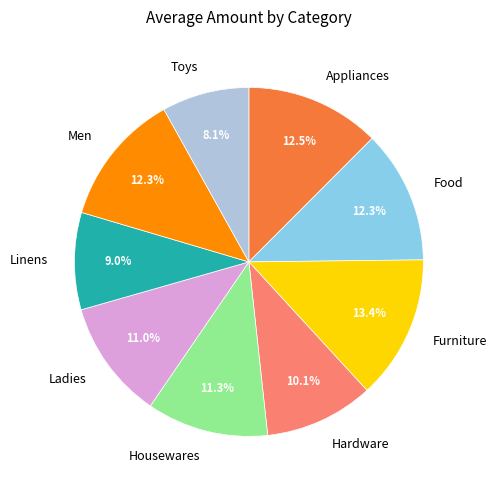

What percentage is the Ladies slice, to the nearest percent?

11%